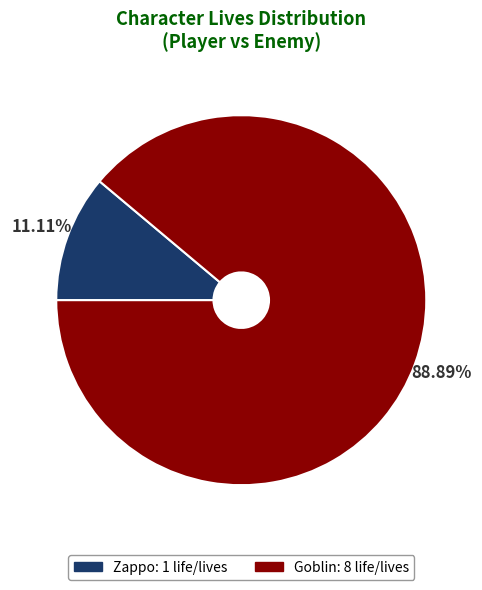

Which slice represents more than half of the pie?

Goblin